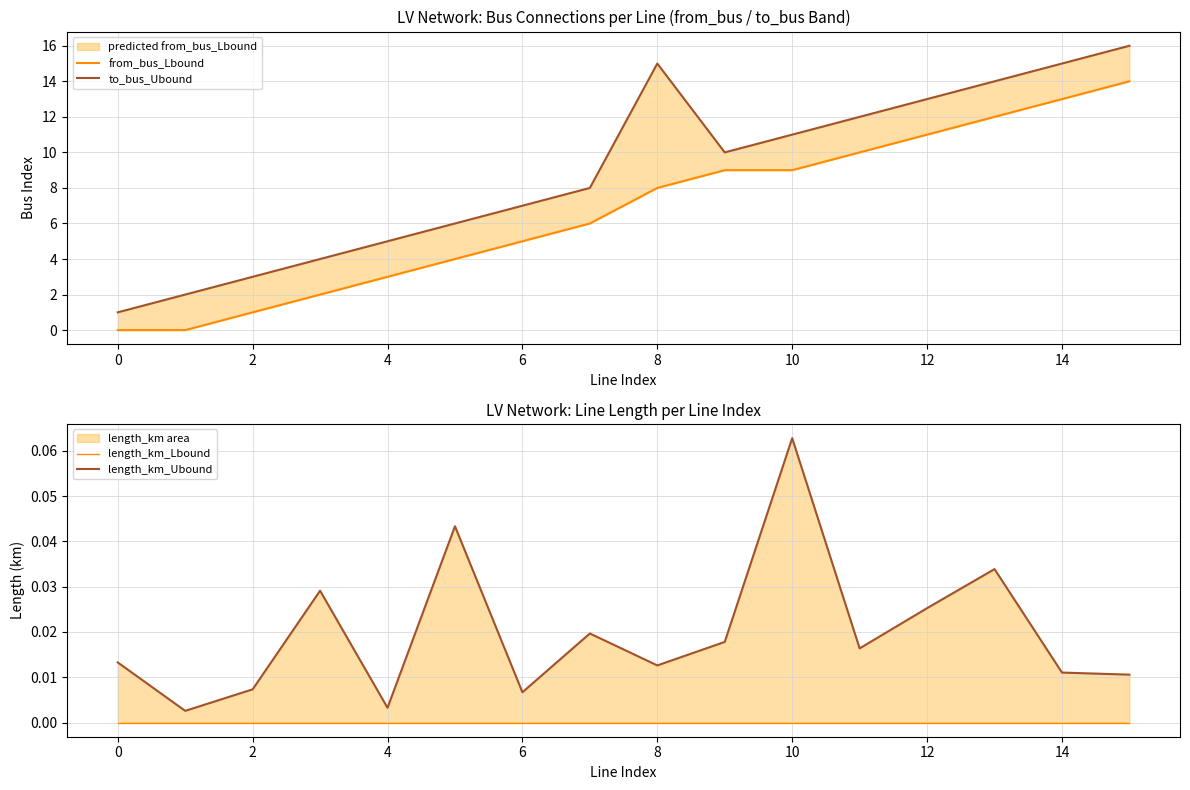

True or false: length_km_Lbound and from_bus_Lbound intersect in this chart.

False